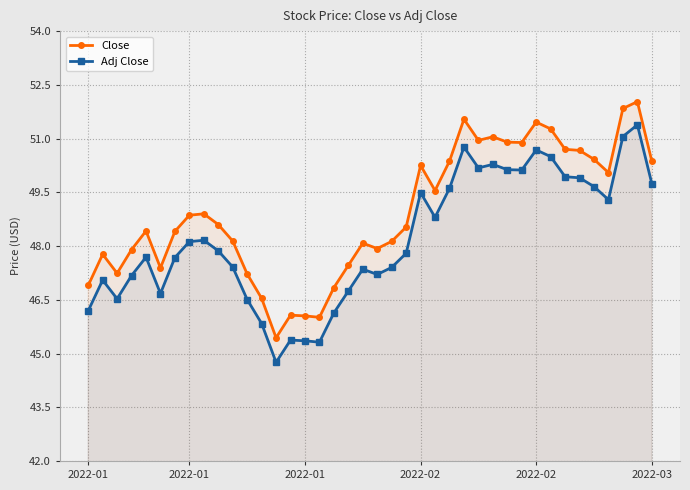

List the series in order of their overall mean, lowest first.

Adj Close, Close